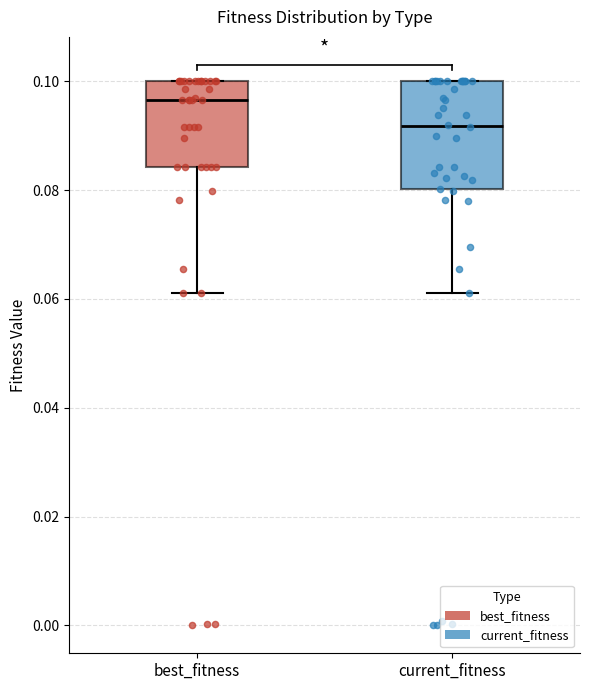

Reading left to right, read every box against the y-axis: the position of its median line, the range the box covers, and the ends of its whiskers. The values are not printed on the chart, so give them approximately, as read against the axis.

best_fitness: median 0.096, box 0.084 to 0.100, whiskers 0.062 to 0.100
current_fitness: median 0.092, box 0.080 to 0.100, whiskers 0.062 to 0.100